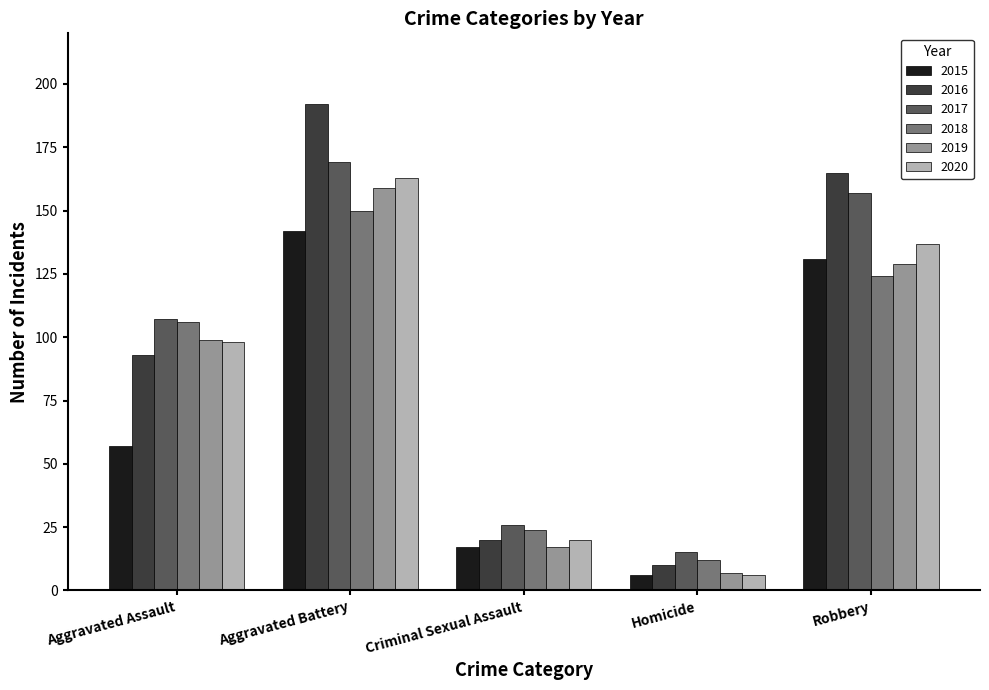

What is the difference between the 2017 values at Aggravated Assault and Homicide?

92